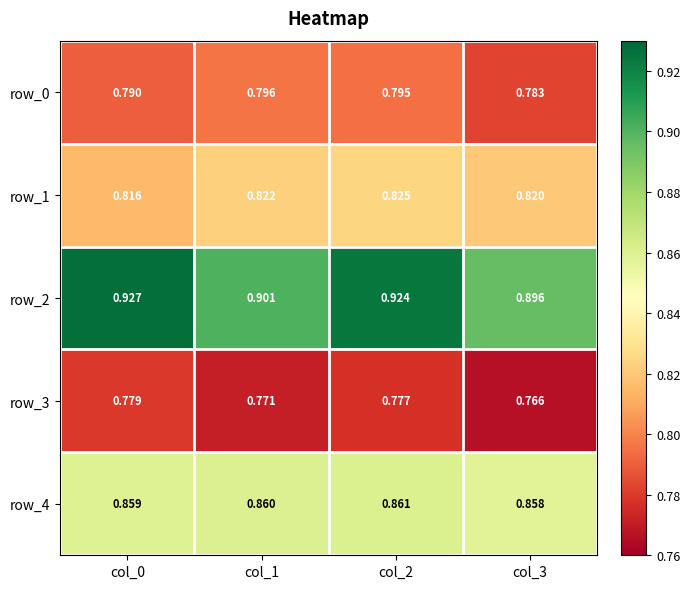

Reading left to right, extract all data points from this chart.

row_0: col_0=0.8	col_1=0.8	col_2=0.8	col_3=0.8
row_1: col_0=0.8	col_1=0.8	col_2=0.8	col_3=0.8
row_2: col_0=0.9	col_1=0.9	col_2=0.9	col_3=0.9
row_3: col_0=0.8	col_1=0.8	col_2=0.8	col_3=0.8
row_4: col_0=0.9	col_1=0.9	col_2=0.9	col_3=0.9